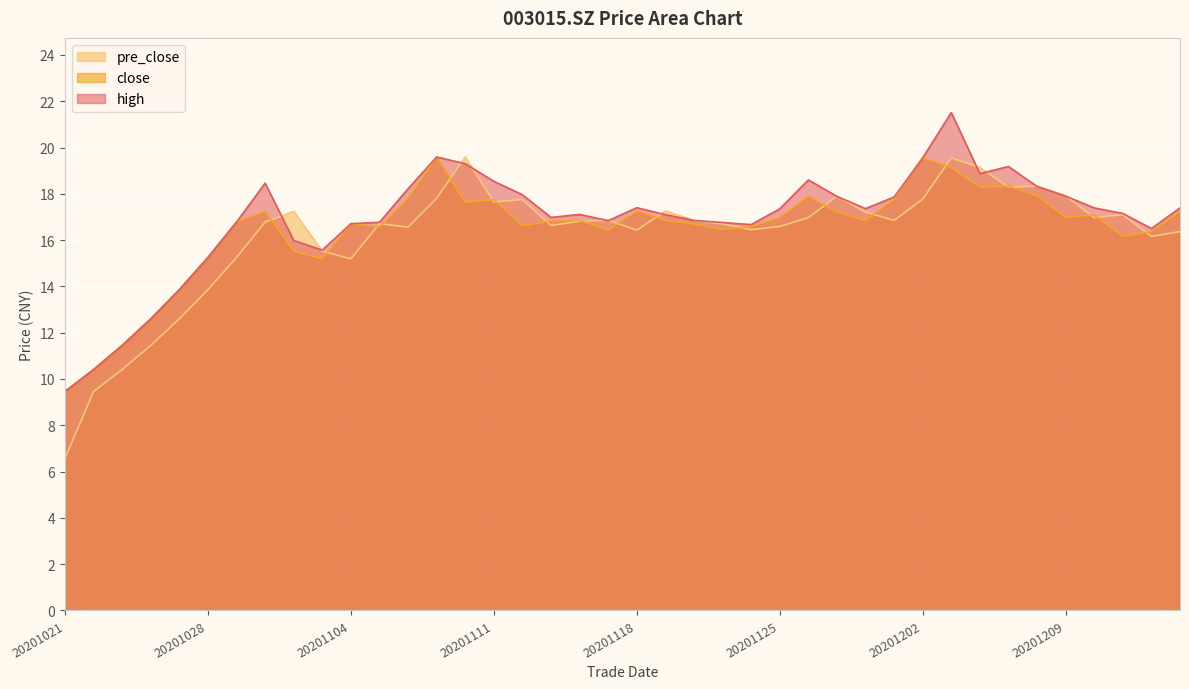

What is the difference between the second highest and minimum values in the high series?

10.1